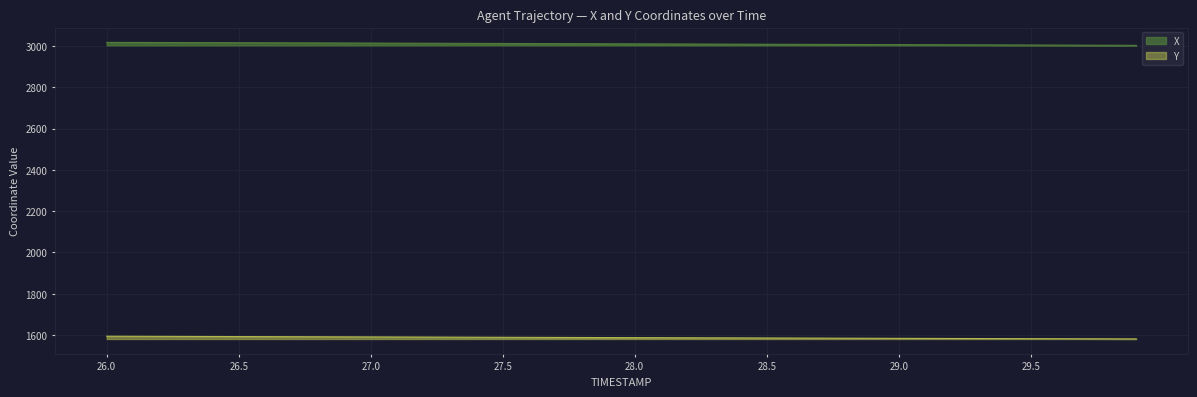

What is the maximum value for Y?

1594.4